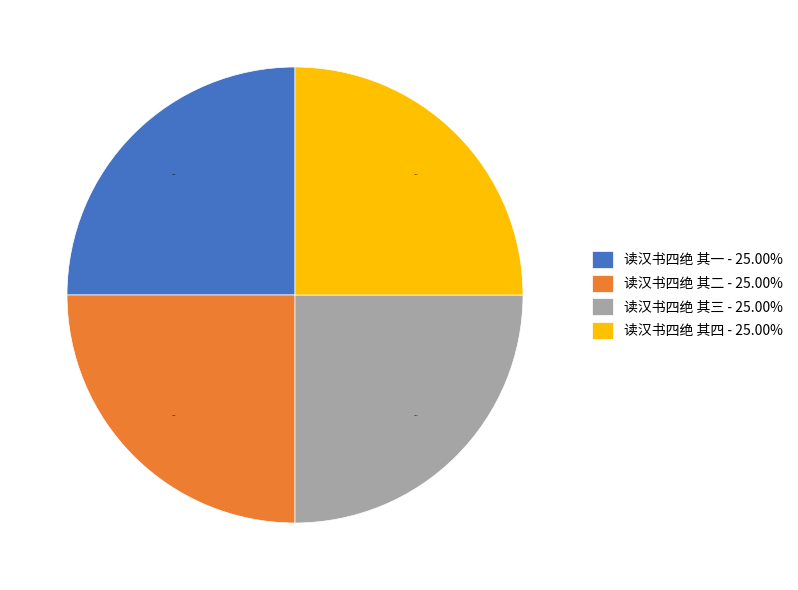

To the nearest percent, what portion does 读汉书四绝 其四 represent?

25%